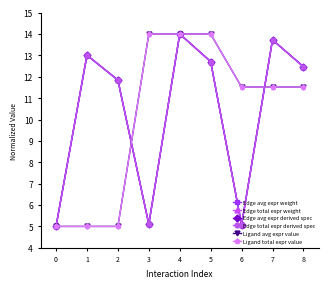

Is this an area chart (filled region under the line)?

No